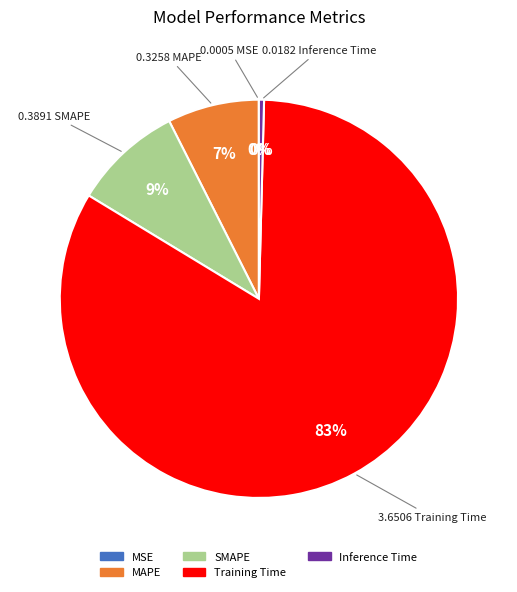

To the nearest percent, what percentage of the pie is MAPE?

7%